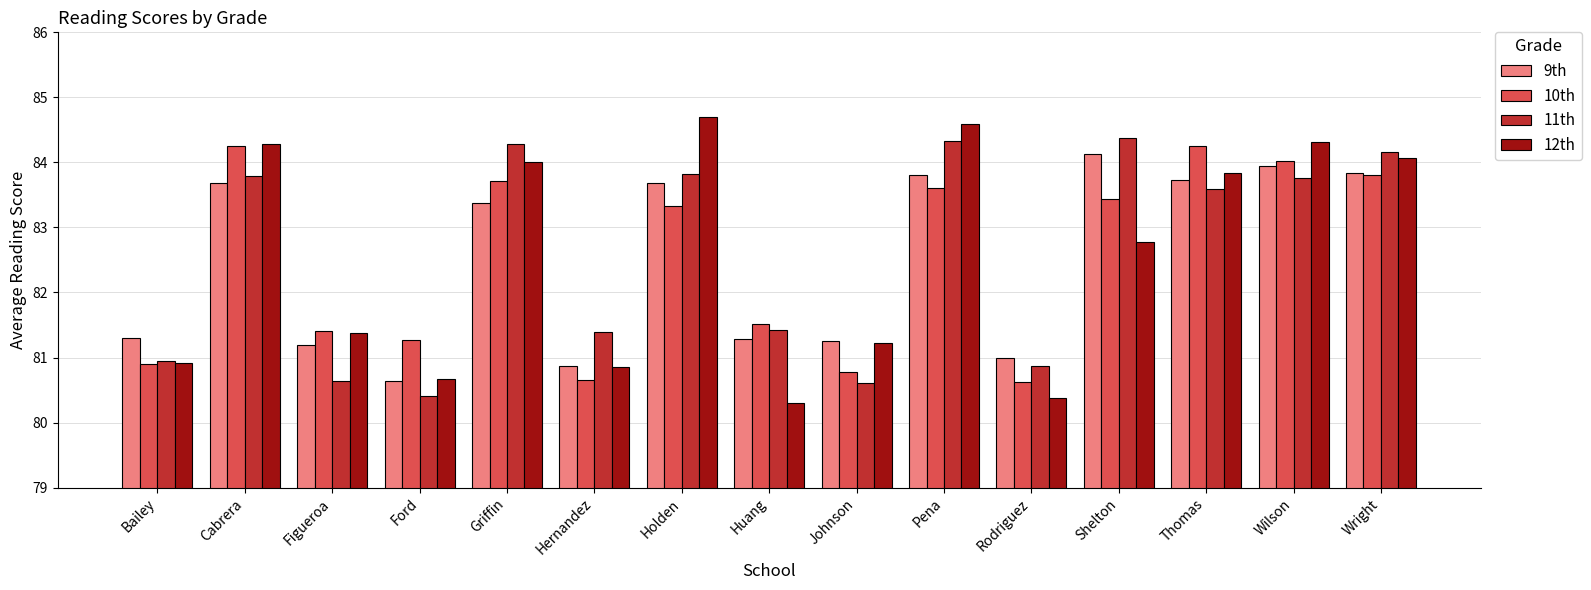

Which series has the widest spread of values?

12th